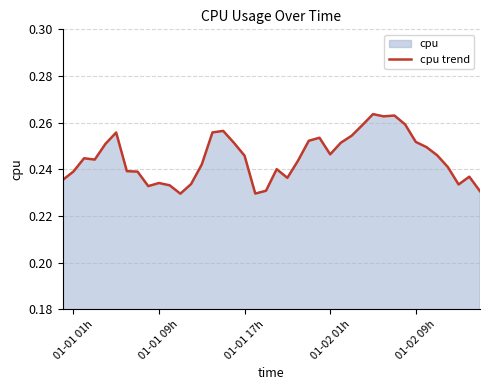

Does the chart display data point markers on the line(s)?

No